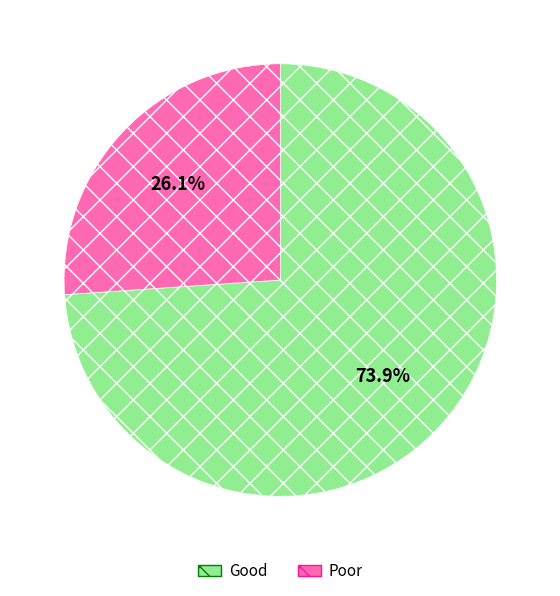

Which has a higher value, Good or Poor?

Good